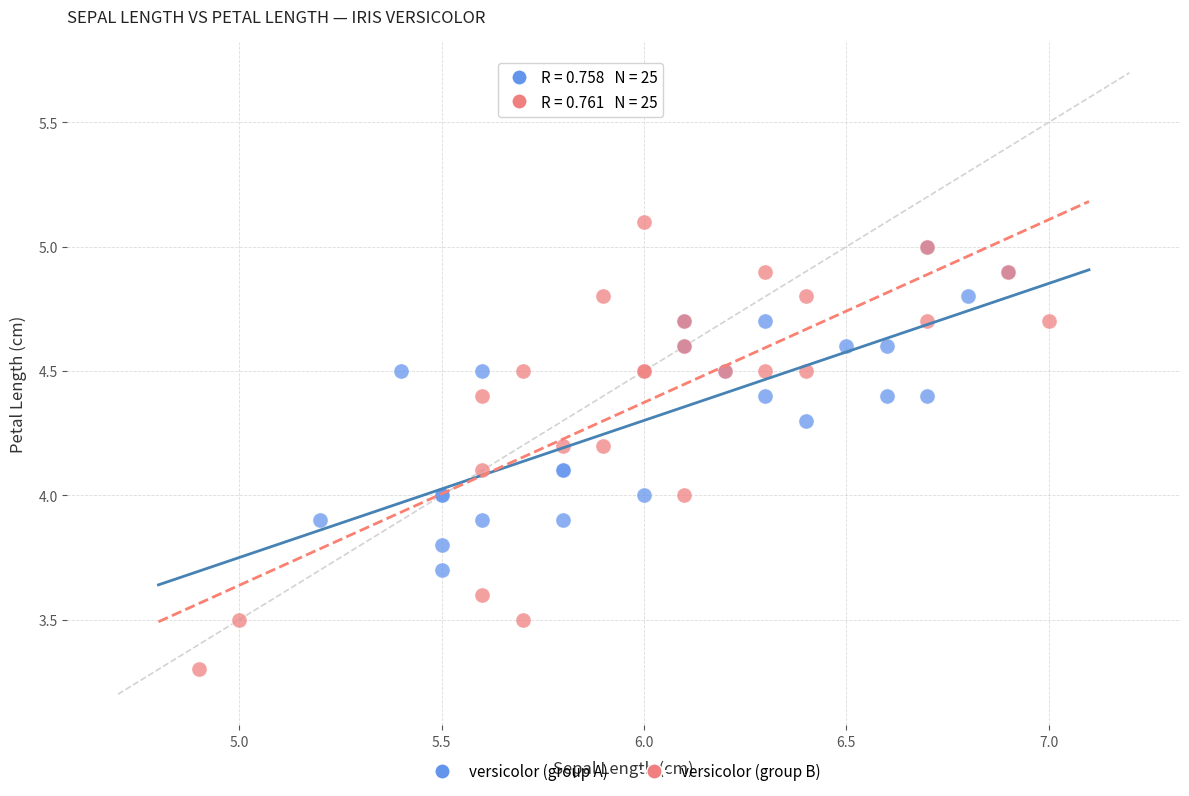

Which series has the largest Y range (max minus min)?

versicolor (group B)